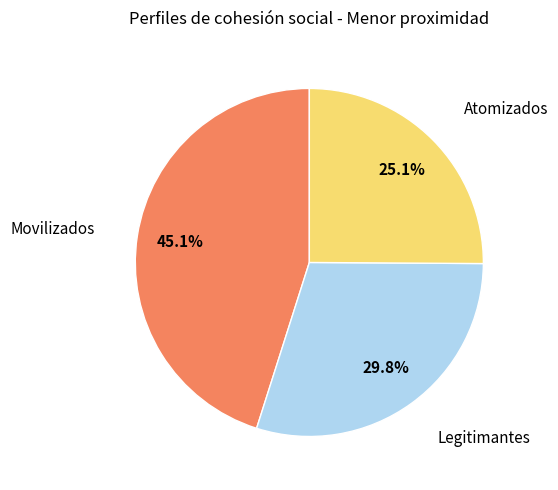

Is there a majority slice in this chart?

No